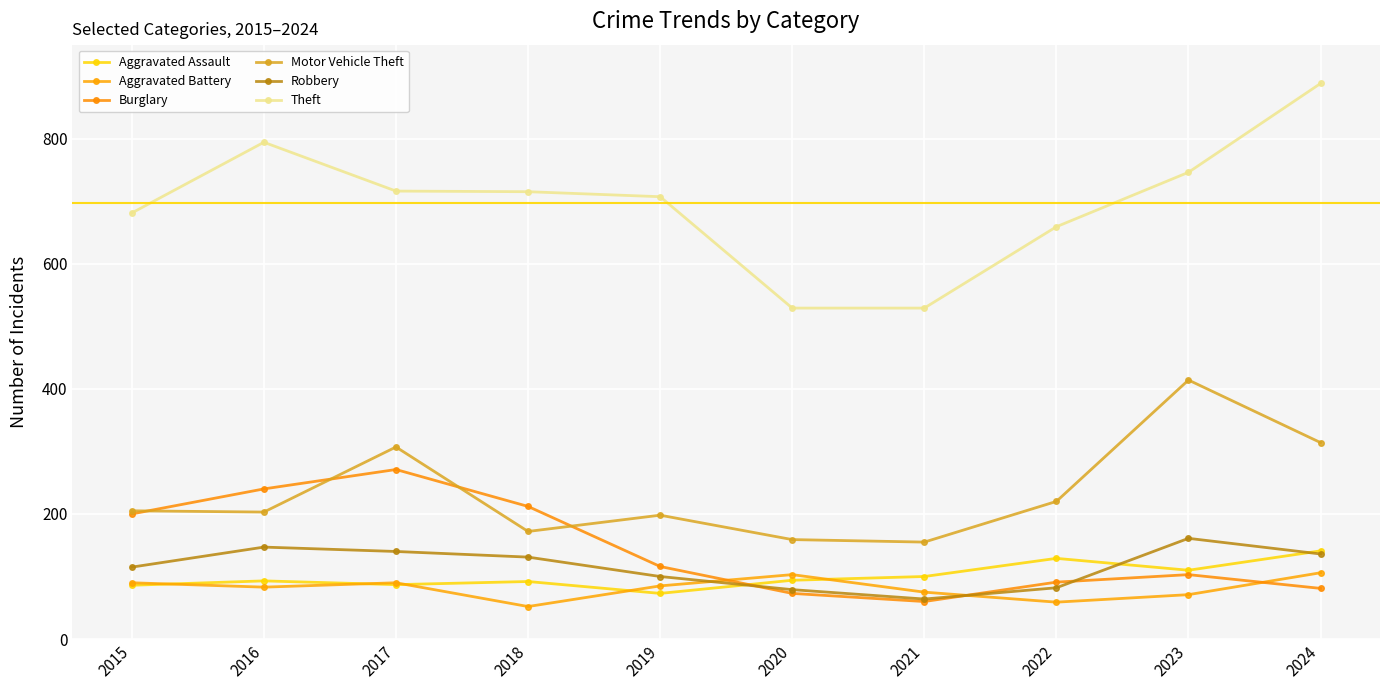

True or false: Aggravated Assault and Theft intersect in this chart.

False